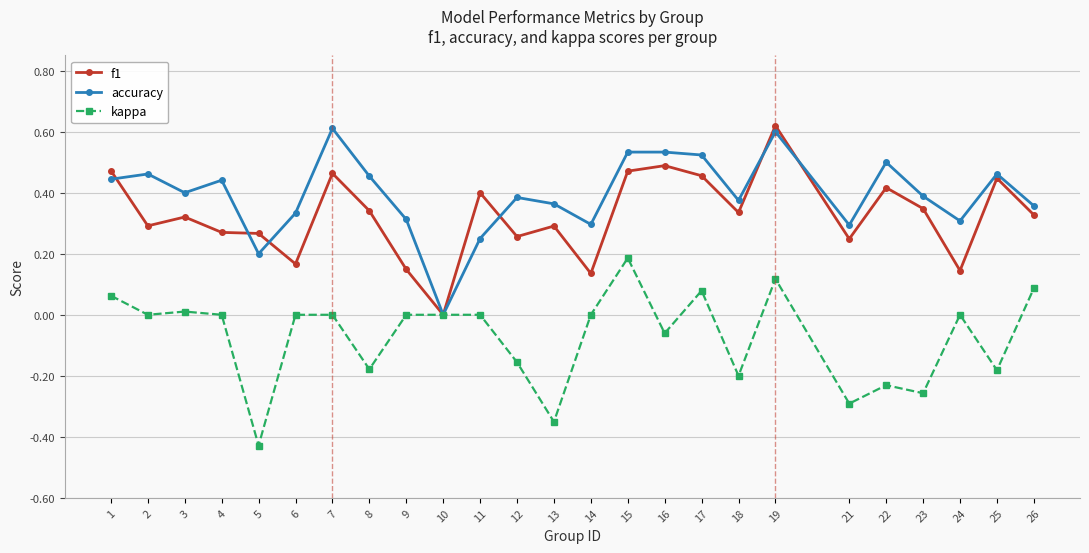

How many categories are shown in the chart?

25